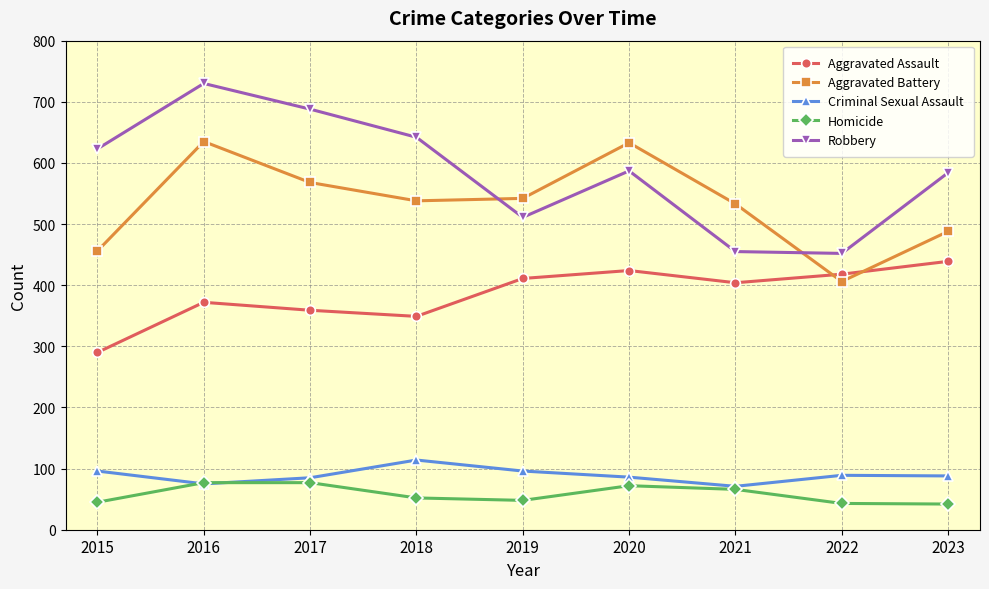

True or false: Criminal Sexual Assault and Aggravated Battery cross at least once.

False